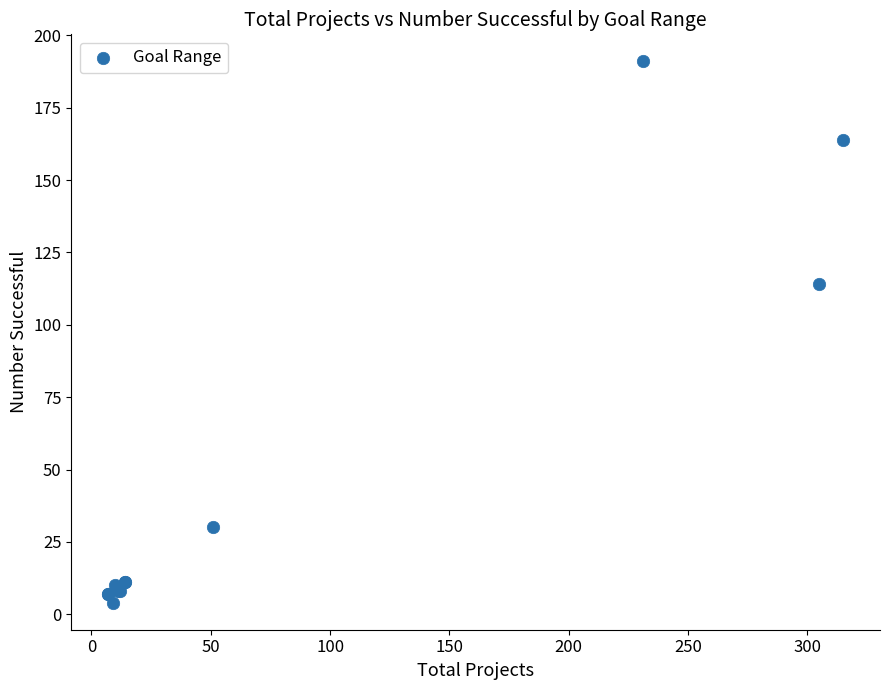

What Y value in the scatter plot is closest to 97?

114